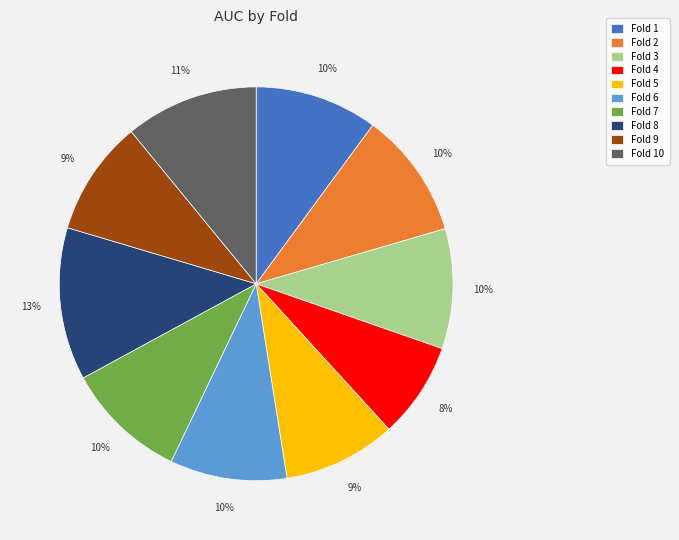

The Fold 10 slice represents 11% of the pie. True or false?

True